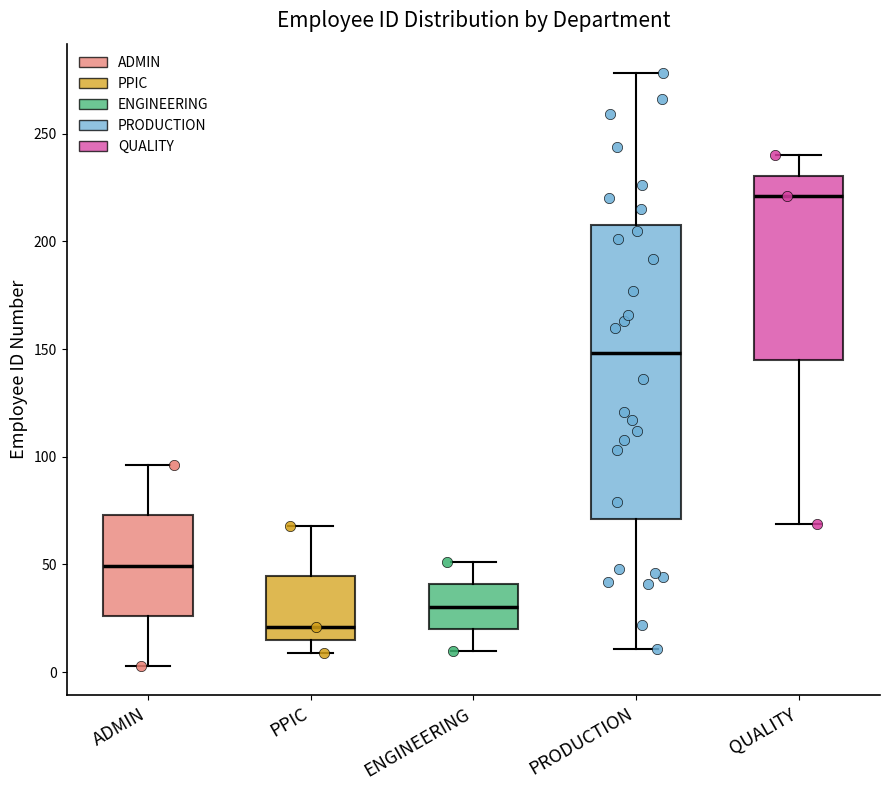

Reading left to right, read every box against the y-axis: the position of its median line, the range the box covers, and the ends of its whiskers. The values are not printed on the chart, so give them approximately, as read against the axis.

ADMIN: median 50, box 25 to 75, whiskers 5 to 95
PPIC: median 20, box 15 to 45, whiskers 10 to 70
ENGINEERING: median 30, box 20 to 40, whiskers 10 to 50
PRODUCTION: median 150, box 70 to 210, whiskers 10 to 280
QUALITY: median 220, box 145 to 230, whiskers 70 to 240